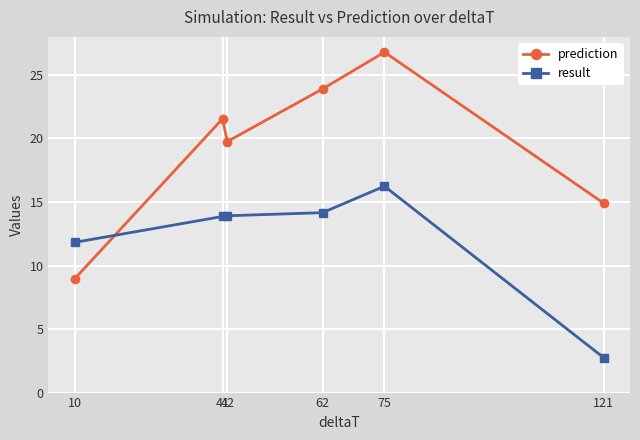

Reading left to right, extract all data points from this chart.

prediction: 9.0	21.5	19.8	23.9	26.8	14.9
result: 11.8	13.9	13.9	14.2	16.2	2.8